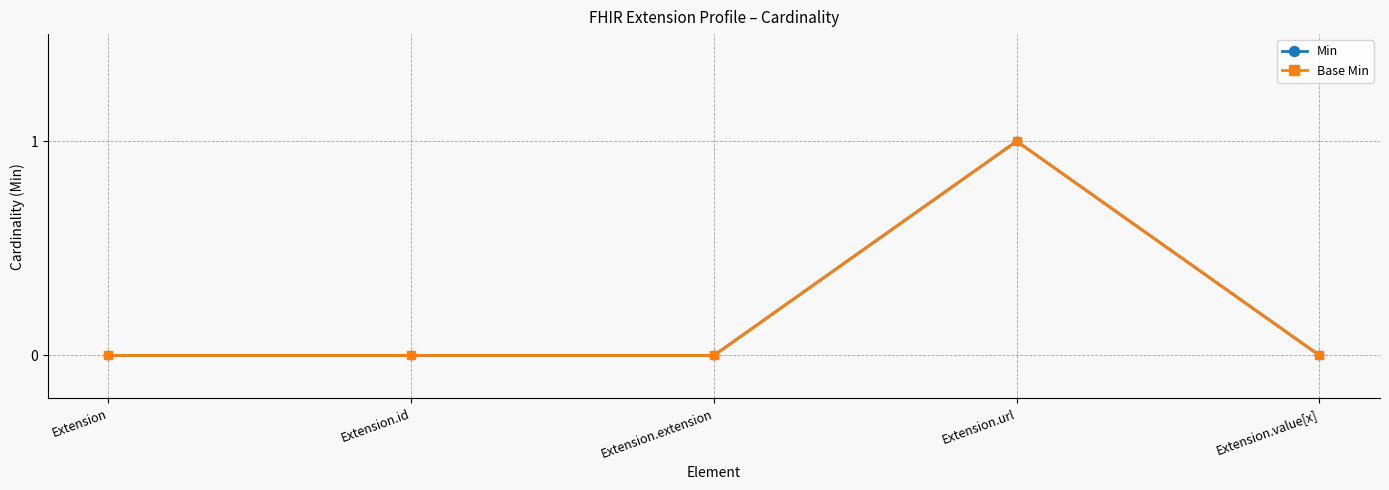

Is it true that Min equals 0 at Extension.extension?

True